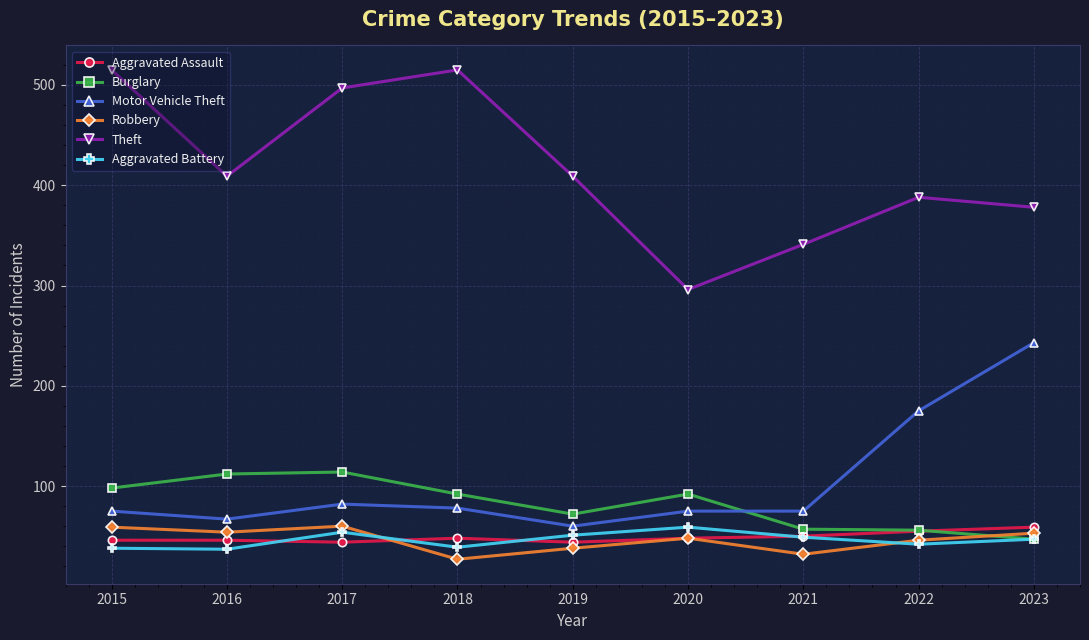

How many interior local peaks does the Robbery series have?

2